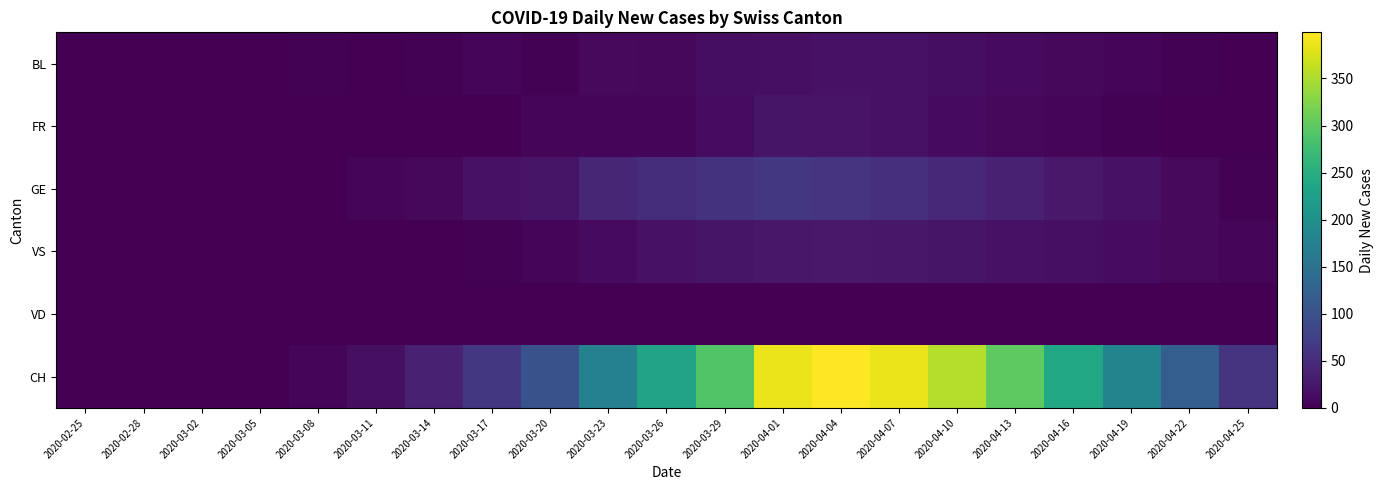

Reading left to right, list all the values displayed in this chart.

BL: 2020-02-25=0	2020-02-28=0	2020-03-02=0	2020-03-05=0	2020-03-08=2	2020-03-11=1	2020-03-14=2	2020-03-17=5	2020-03-20=2	2020-03-23=10	2020-03-26=9	2020-03-29=15	2020-04-01=17	2020-04-04=19	2020-04-07=19	2020-04-10=15	2020-04-13=12	2020-04-16=9	2020-04-19=6	2020-04-22=3	2020-04-25=1
FR: 2020-02-25=0	2020-02-28=0	2020-03-02=0	2020-03-05=0	2020-03-08=0	2020-03-11=0	2020-03-14=0	2020-03-17=0	2020-03-20=6	2020-03-23=7	2020-03-26=5	2020-03-29=13	2020-04-01=23	2020-04-04=21	2020-04-07=18	2020-04-10=12	2020-04-13=8	2020-04-16=5	2020-04-19=2	2020-04-22=0	2020-04-25=0
GE: 2020-02-25=0	2020-02-28=0	2020-03-02=0	2020-03-05=0	2020-03-08=0	2020-03-11=6	2020-03-14=8	2020-03-17=19	2020-03-20=22	2020-03-23=43	2020-03-26=52	2020-03-29=59	2020-04-01=64	2020-04-04=61	2020-04-07=55	2020-04-10=46	2020-04-13=37	2020-04-16=28	2020-04-19=19	2020-04-22=10	2020-04-25=2
VS: 2020-02-25=0	2020-02-28=0	2020-03-02=0	2020-03-05=0	2020-03-08=1	2020-03-11=1	2020-03-14=1	2020-03-17=2	2020-03-20=6	2020-03-23=12	2020-03-26=19	2020-03-29=22	2020-04-01=26	2020-04-04=28	2020-04-07=25	2020-04-10=22	2020-04-13=19	2020-04-16=16	2020-04-19=13	2020-04-22=10	2020-04-25=7
VD: 2020-02-25=0	2020-02-28=0	2020-03-02=0	2020-03-05=0	2020-03-08=0	2020-03-11=0	2020-03-14=0	2020-03-17=0	2020-03-20=0	2020-03-23=0	2020-03-26=0	2020-03-29=0	2020-04-01=0	2020-04-04=0	2020-04-07=0	2020-04-10=0	2020-04-13=0	2020-04-16=0	2020-04-19=0	2020-04-22=0	2020-04-25=0
CH: 2020-02-25=0	2020-02-28=0	2020-03-02=0	2020-03-05=1	2020-03-08=6	2020-03-11=17	2020-03-14=36	2020-03-17=65	2020-03-20=101	2020-03-23=175	2020-03-26=233	2020-03-29=291	2020-04-01=387	2020-04-04=399	2020-04-07=387	2020-04-10=355	2020-04-13=300	2020-04-16=240	2020-04-19=180	2020-04-22=120	2020-04-25=60